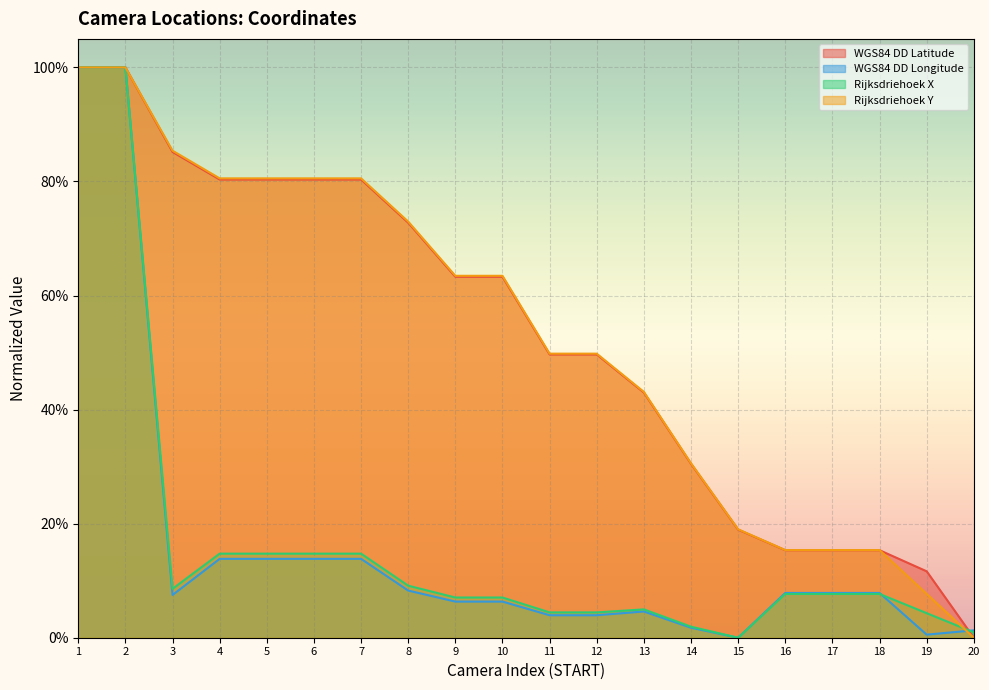

What is the maximum value shown in the chart?

1.0